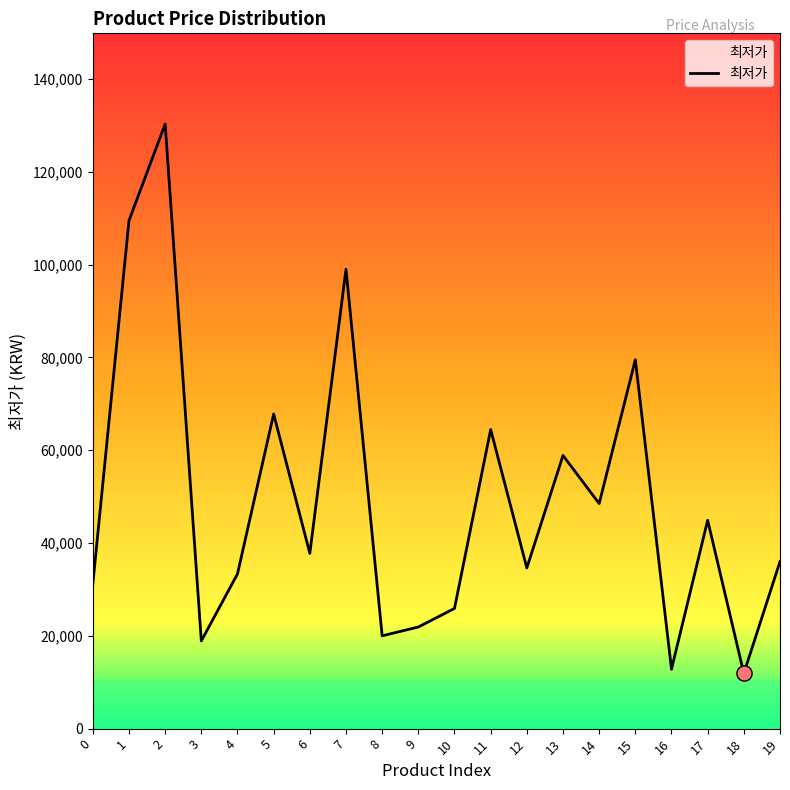

What is the change in value from 11 to 13?

-5589